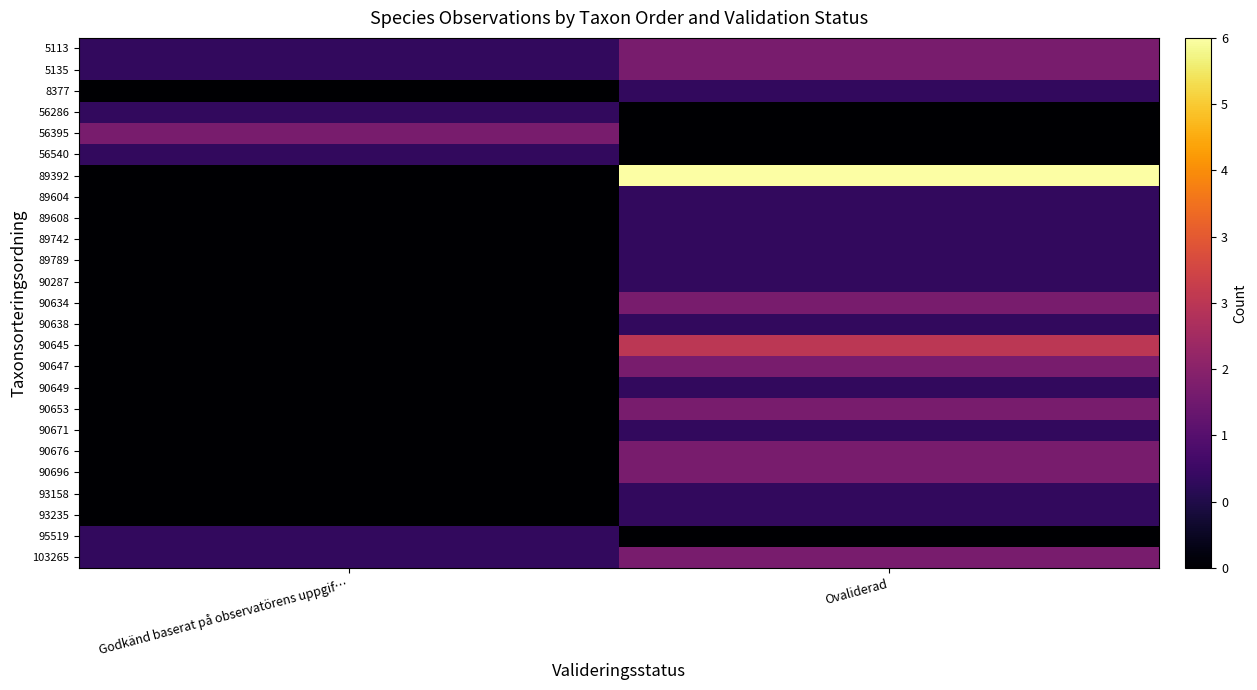

At which category is the sum across all series the highest?

Ovaliderad